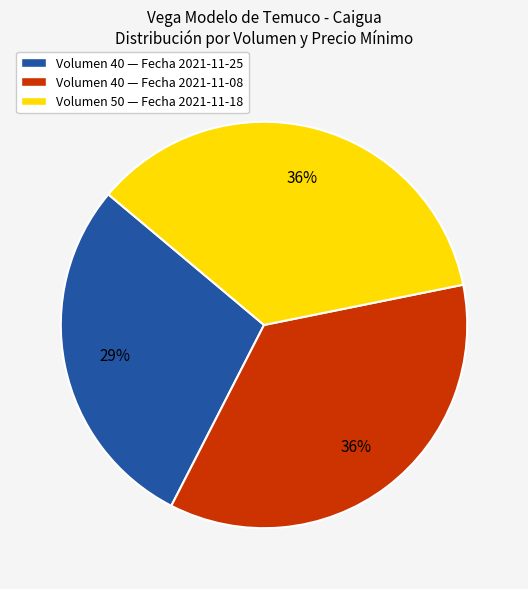

How many slices are in this pie chart?

3